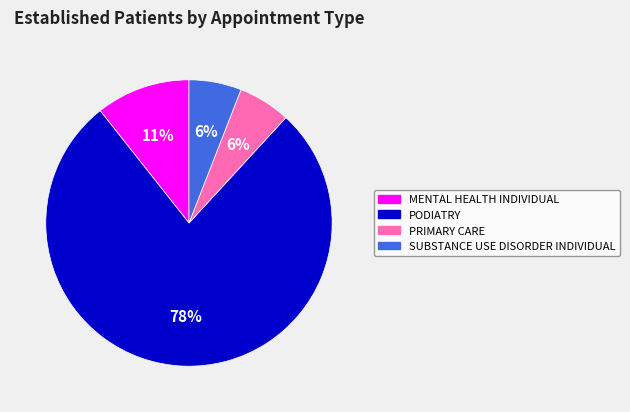

Which has a higher value, MENTAL HEALTH INDIVIDUAL or SUBSTANCE USE DISORDER INDIVIDUAL?

MENTAL HEALTH INDIVIDUAL